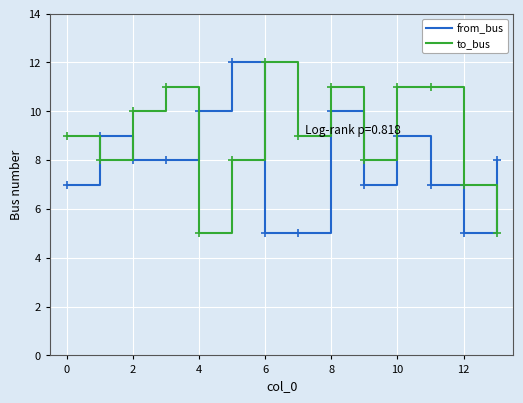

What is the difference between the maximum and minimum values in the from_bus series?

7